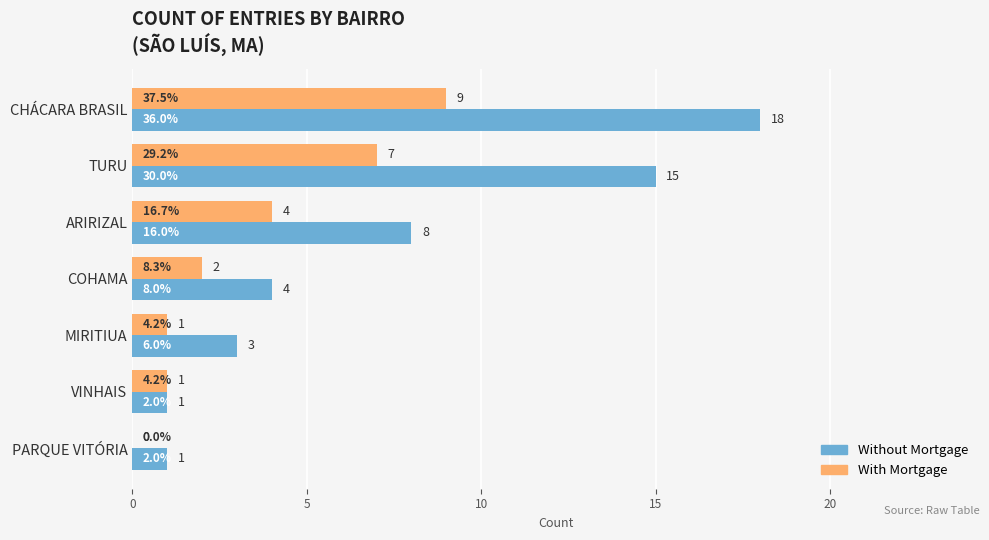

The With Mortgage series shows 3 at COHAMA. True or false?

False